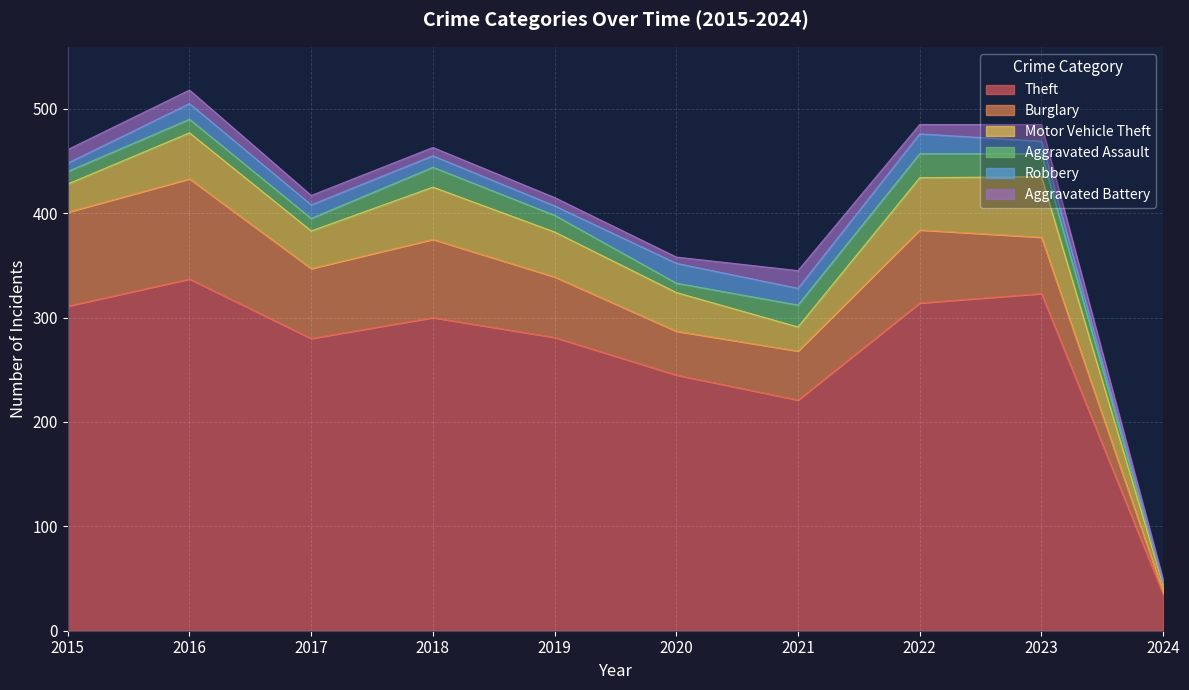

What is the difference between the second highest and minimum values in the Burglary series?

88